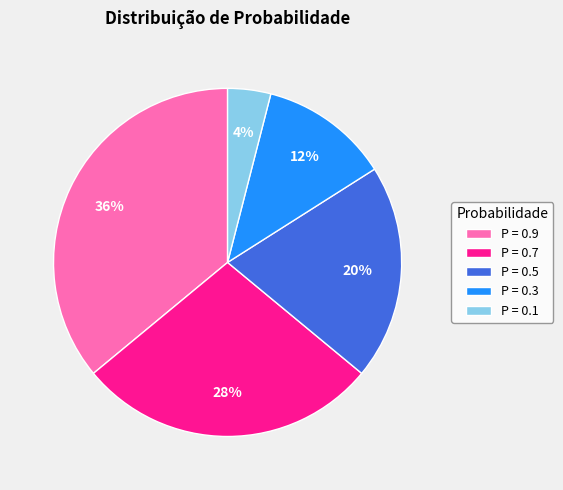

To the nearest percent, what portion does P = 0.1 represent?

4%